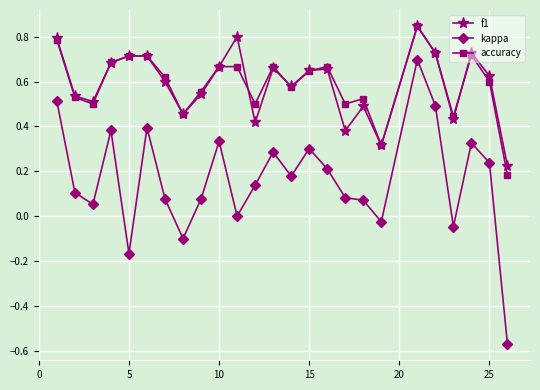

True or false: accuracy has more than 2 interior local peaks.

True